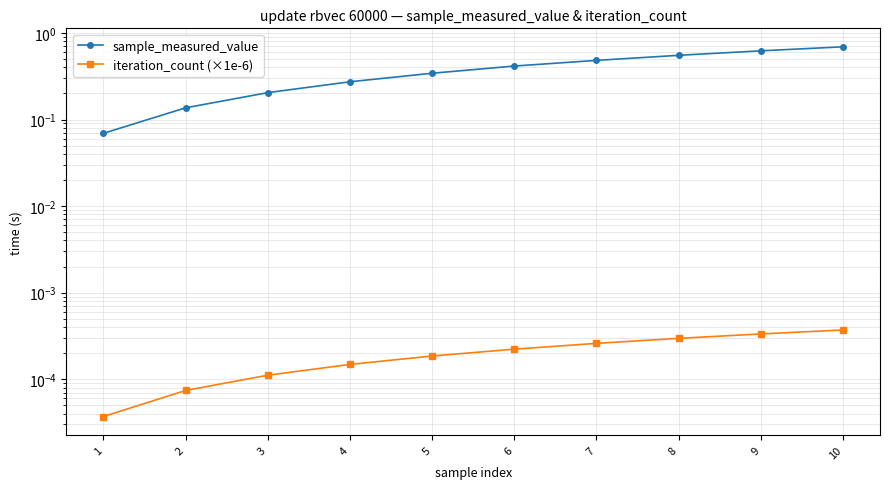

True or false: sample_measured_value has a value of 0.1 at 5.

False